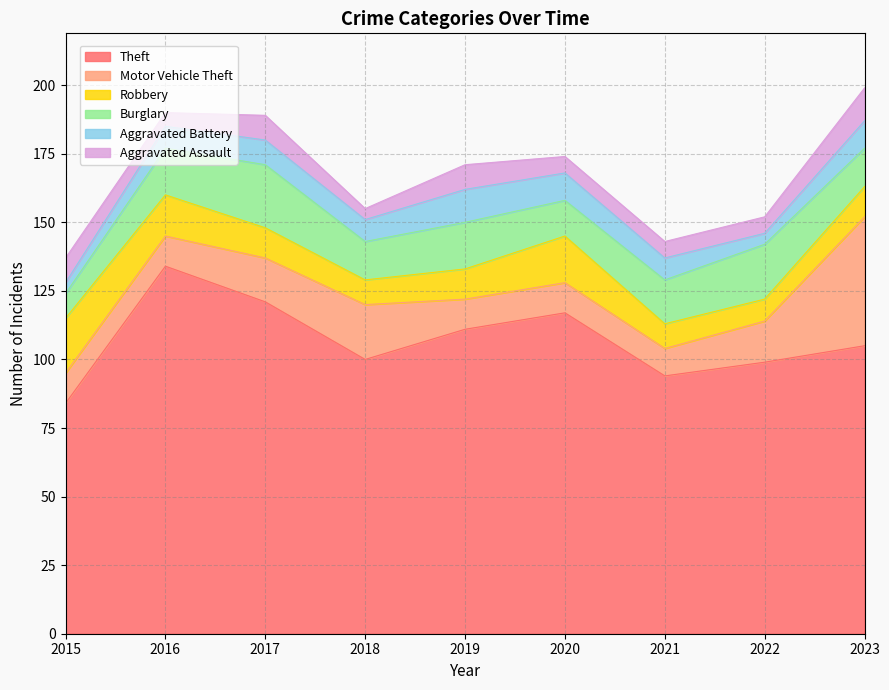

Which has a higher value, 2021 or 2020?

2020